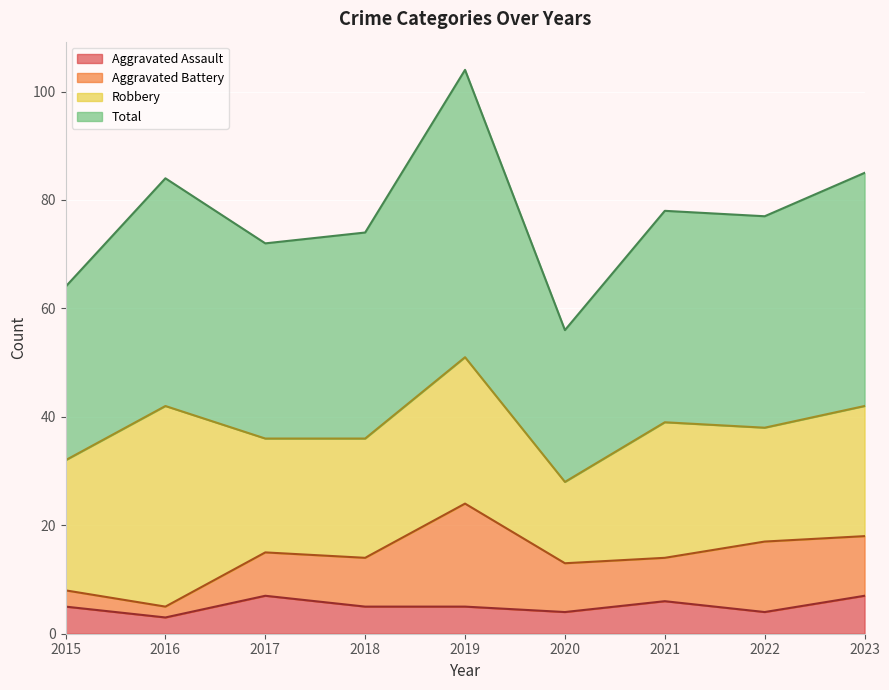

The value of Aggravated Assault at 2016 is 3. True or false?

True